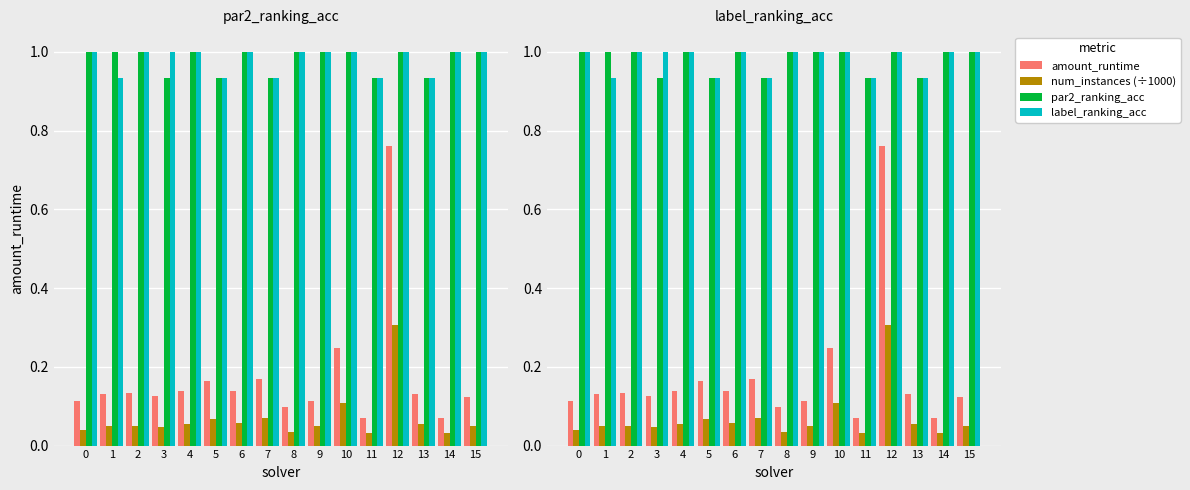

Is it true that num_instances (÷1000) equals 0.1 at 1?

True